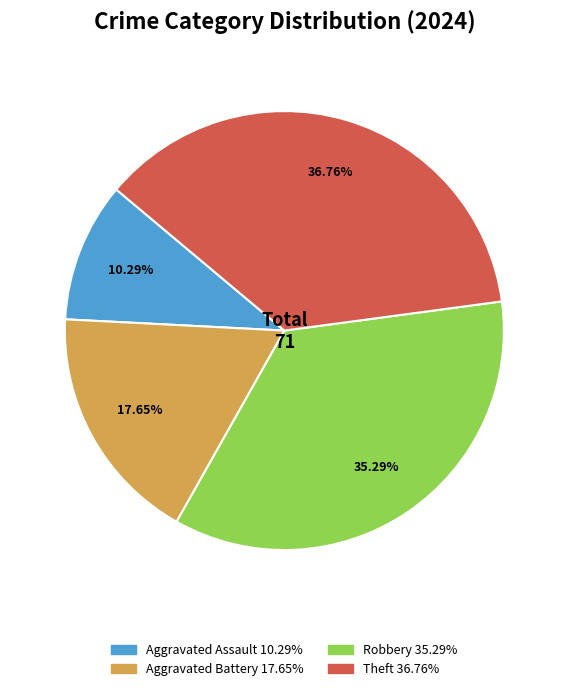

To the nearest percent, what is the average slice percentage?

25%